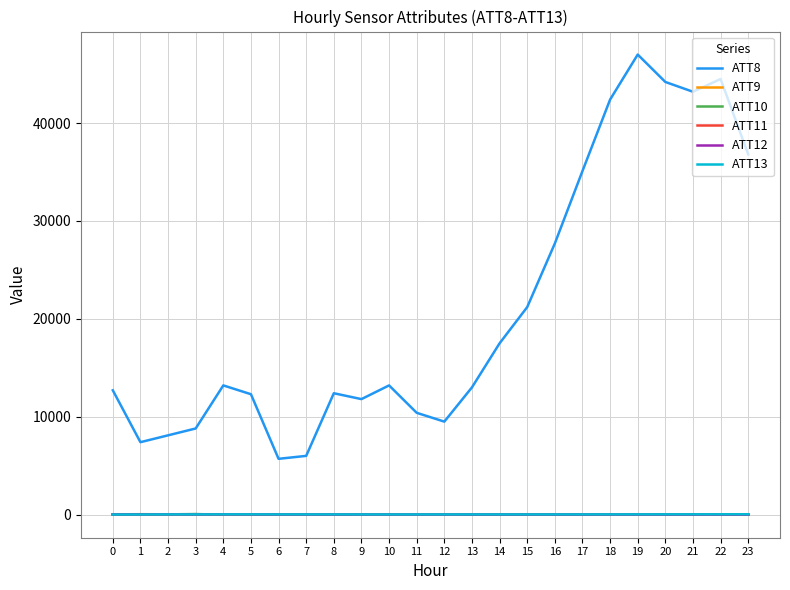

Does the chart display data point markers on the line(s)?

No